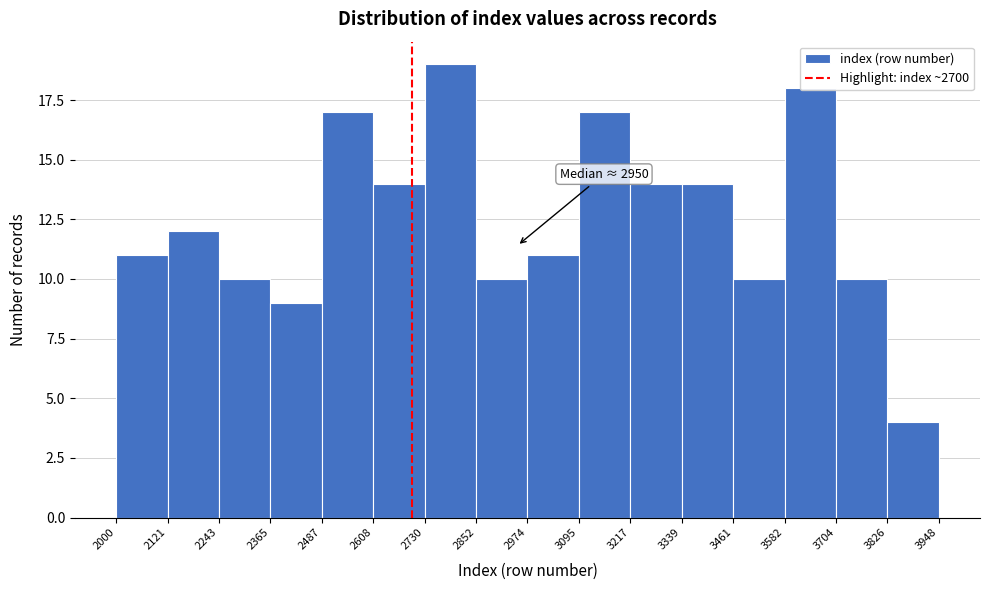

Which range on the x-axis has the tallest bar?

2730 to 2852